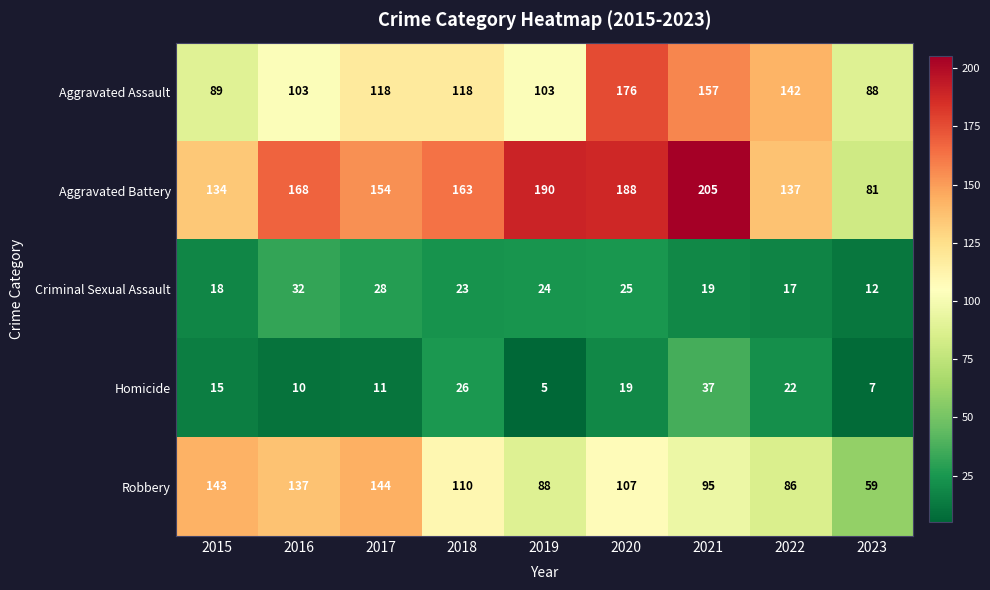

The Aggravated Assault series shows 176 at 2020. True or false?

True